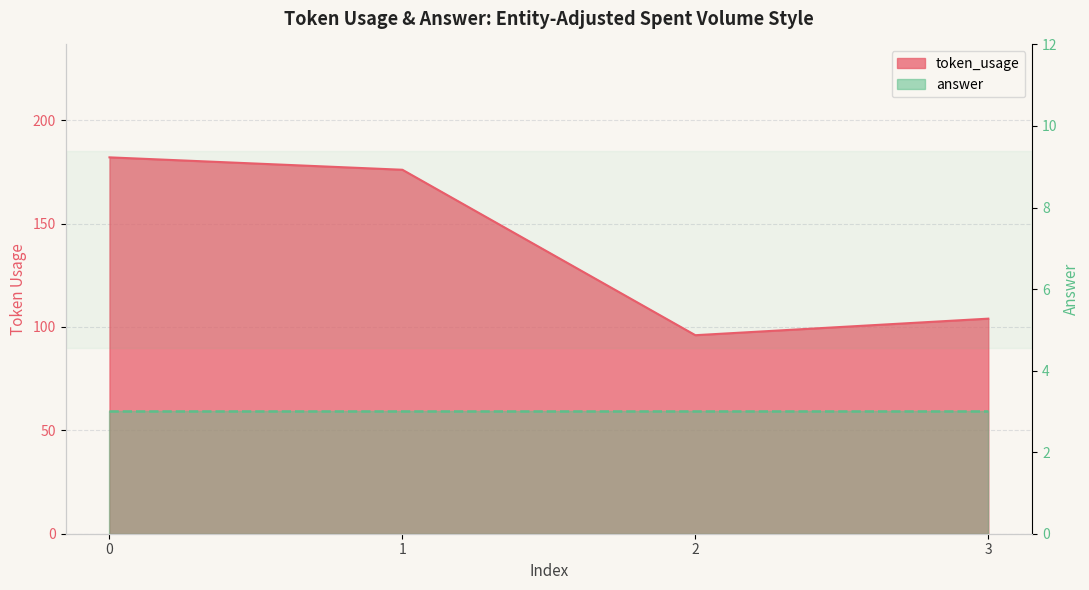

What is the sum of all values?

558